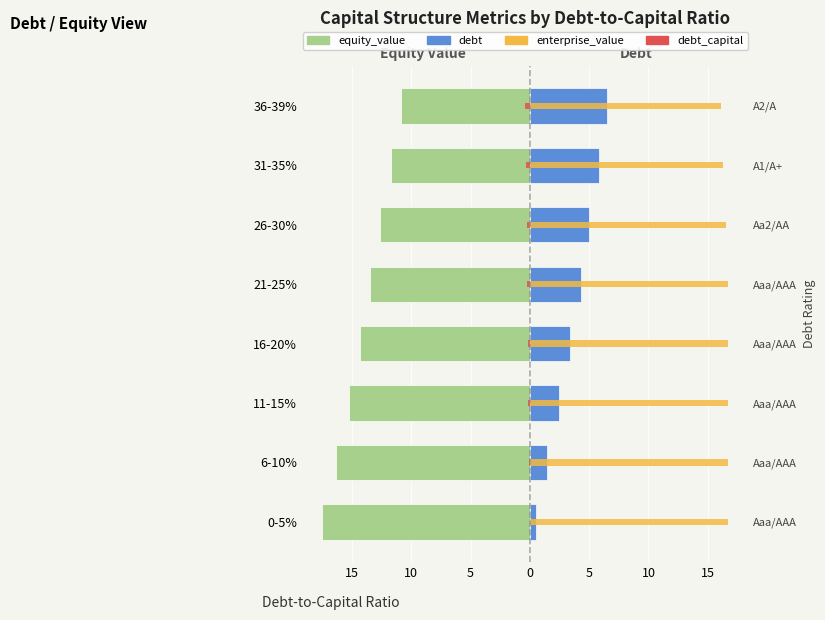

How many distinct data groups are displayed?

4